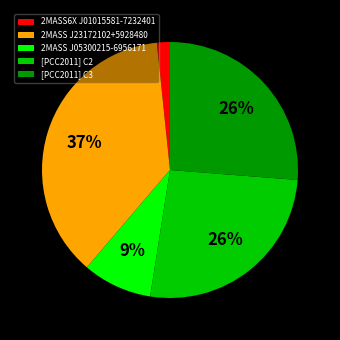

To the nearest percent, what is the difference between the largest and smallest slice percentages?

35%